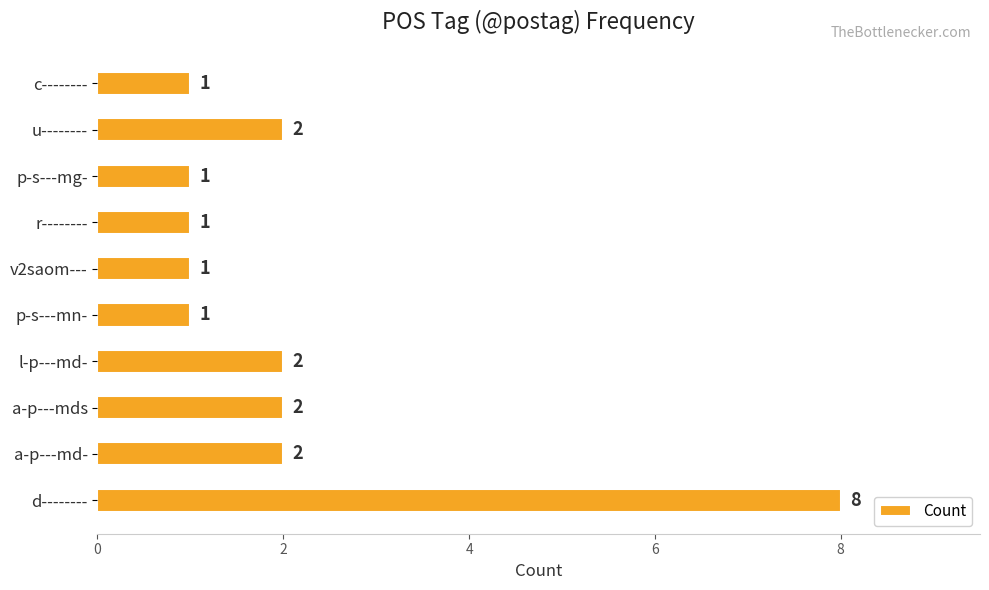

How many values are between 1 and 2?

9